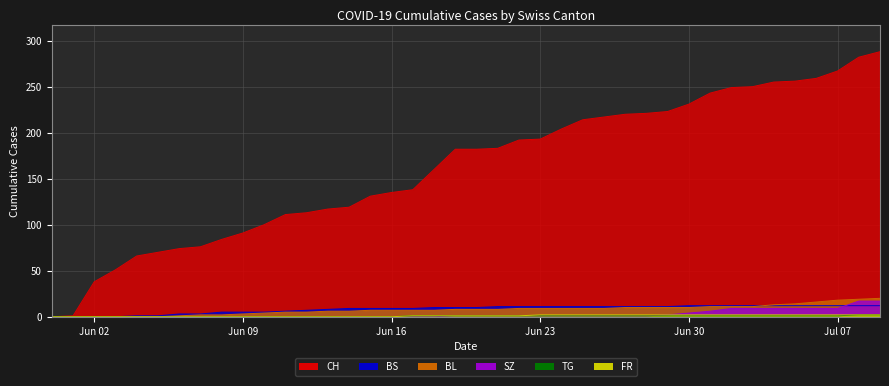

What is the greatest value displayed?

288